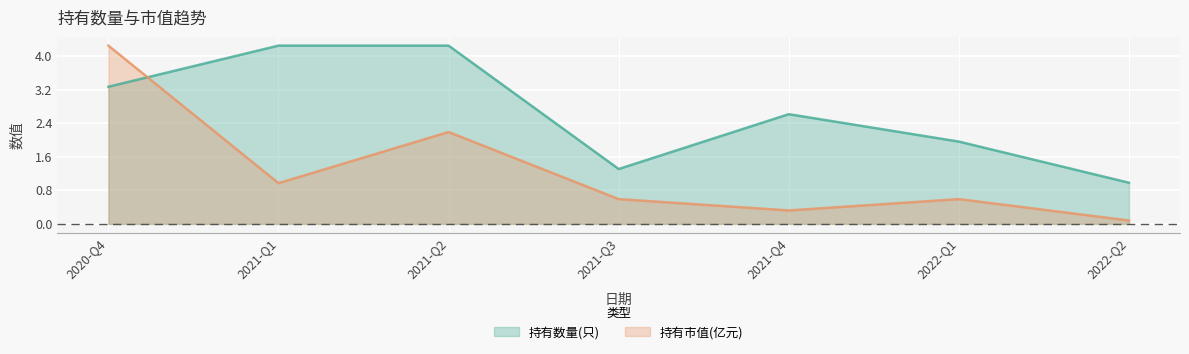

Which series has the widest spread of values?

持有市值(亿元)